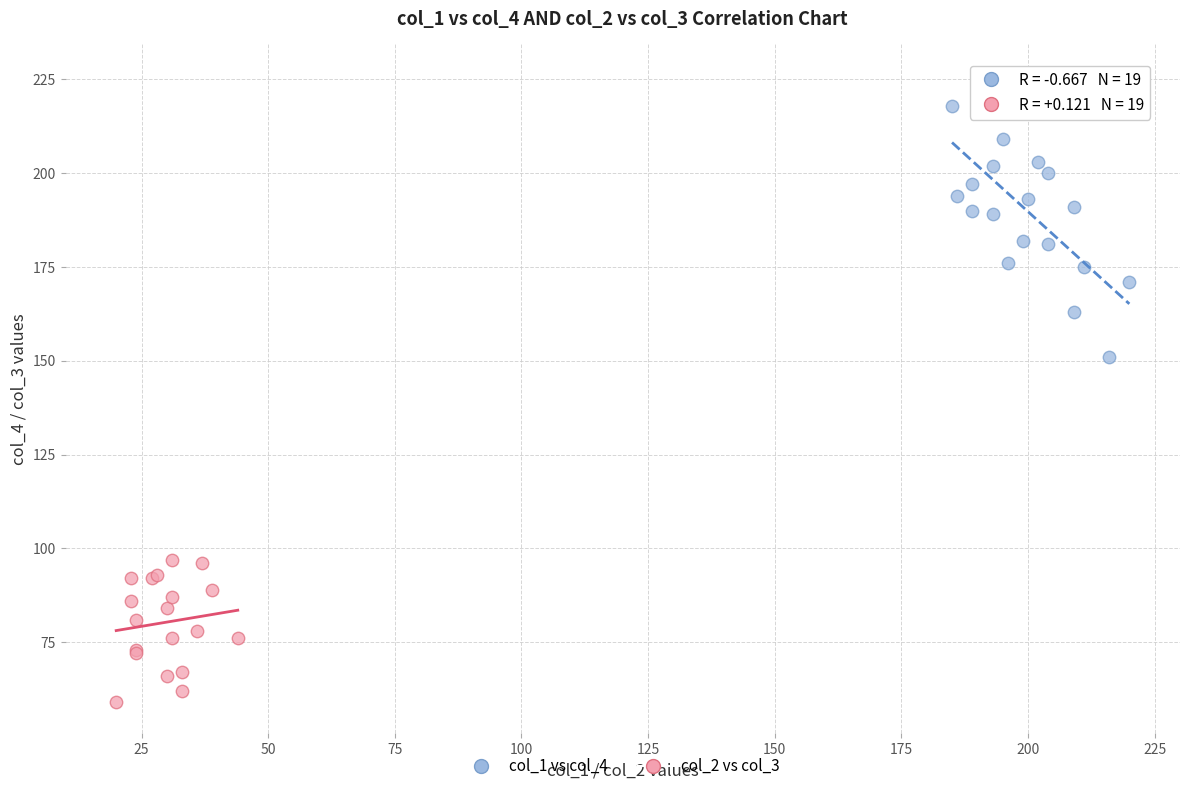

Which series has the widest spread of Y values?

col_1 vs col_4